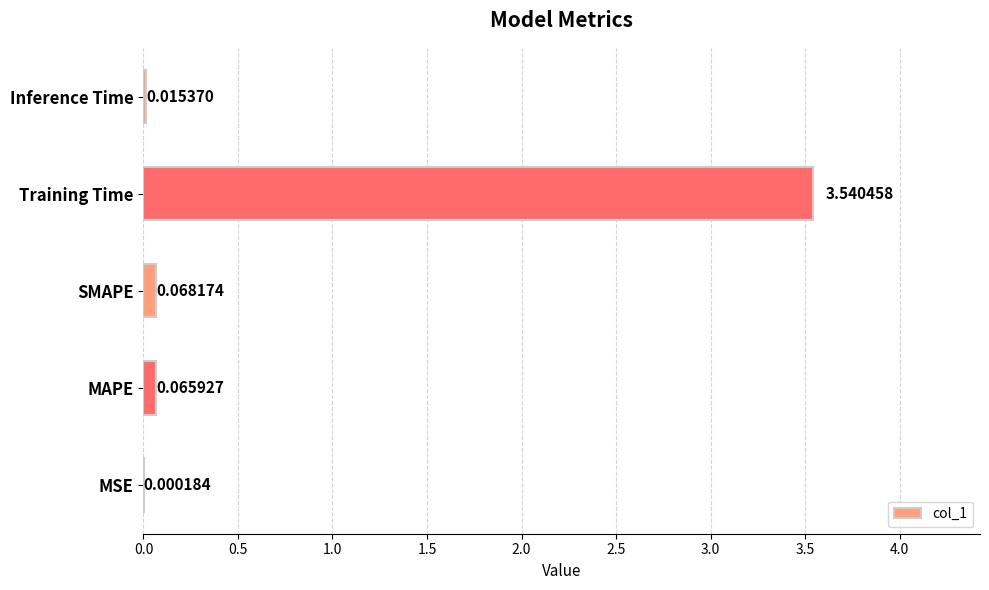

What is the change in value from MAPE to Training Time?

+3.5